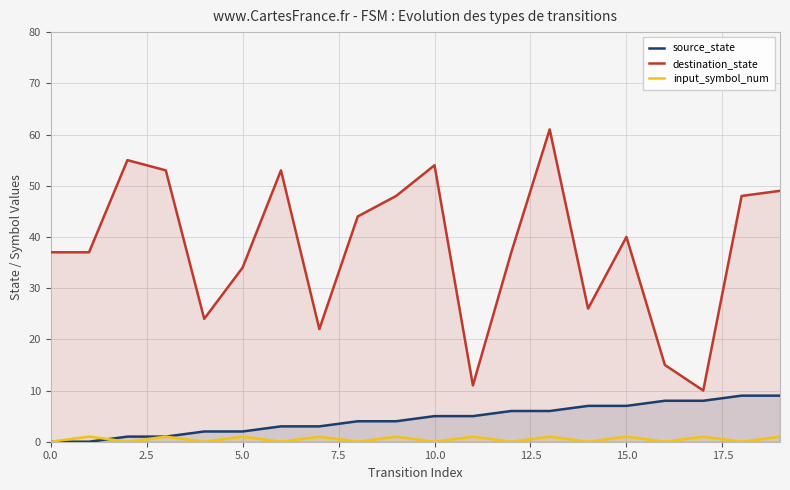

True or false: source_state and destination_state intersect in this chart.

False